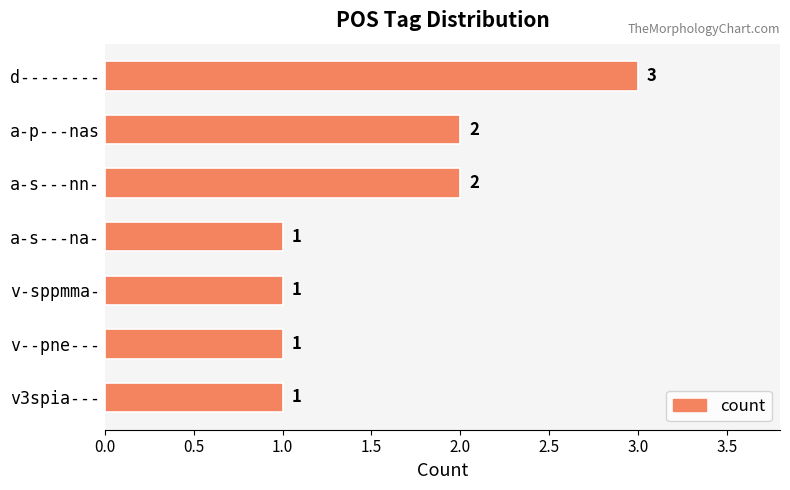

What is the average value?

2